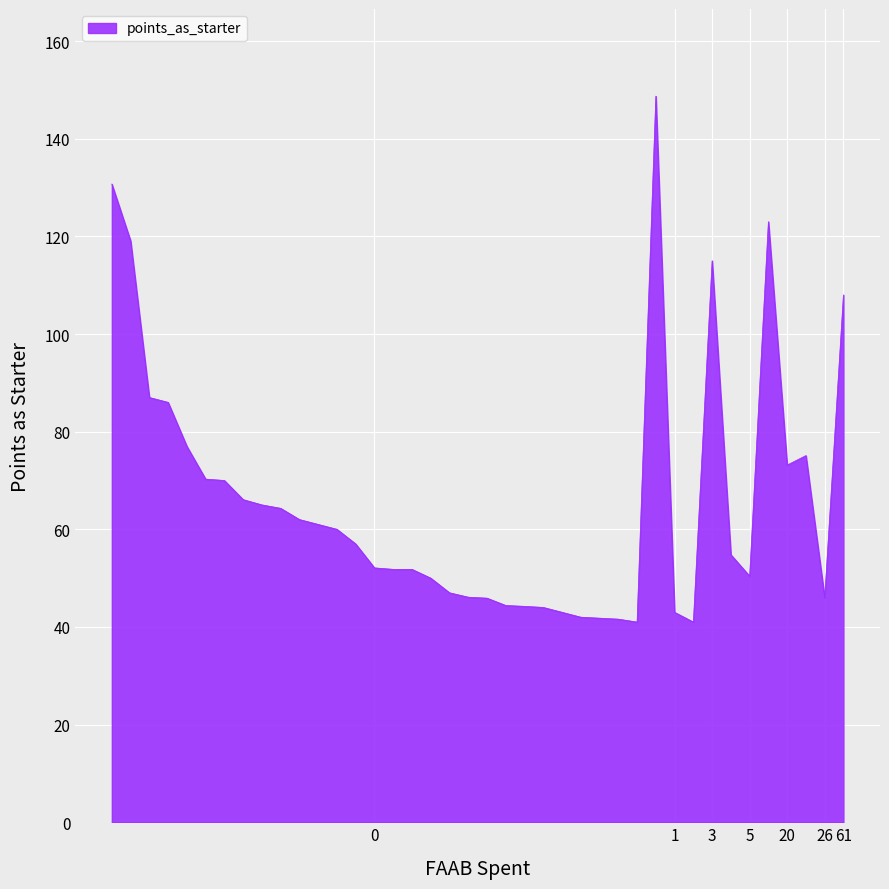

What is the minimum value shown in the chart?

41.0